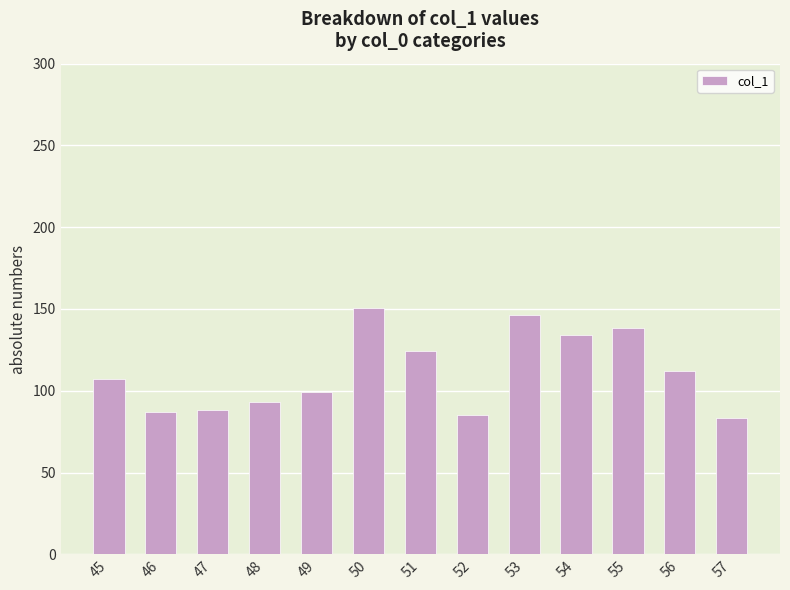

The value at 49 is 64.9. True or false?

False